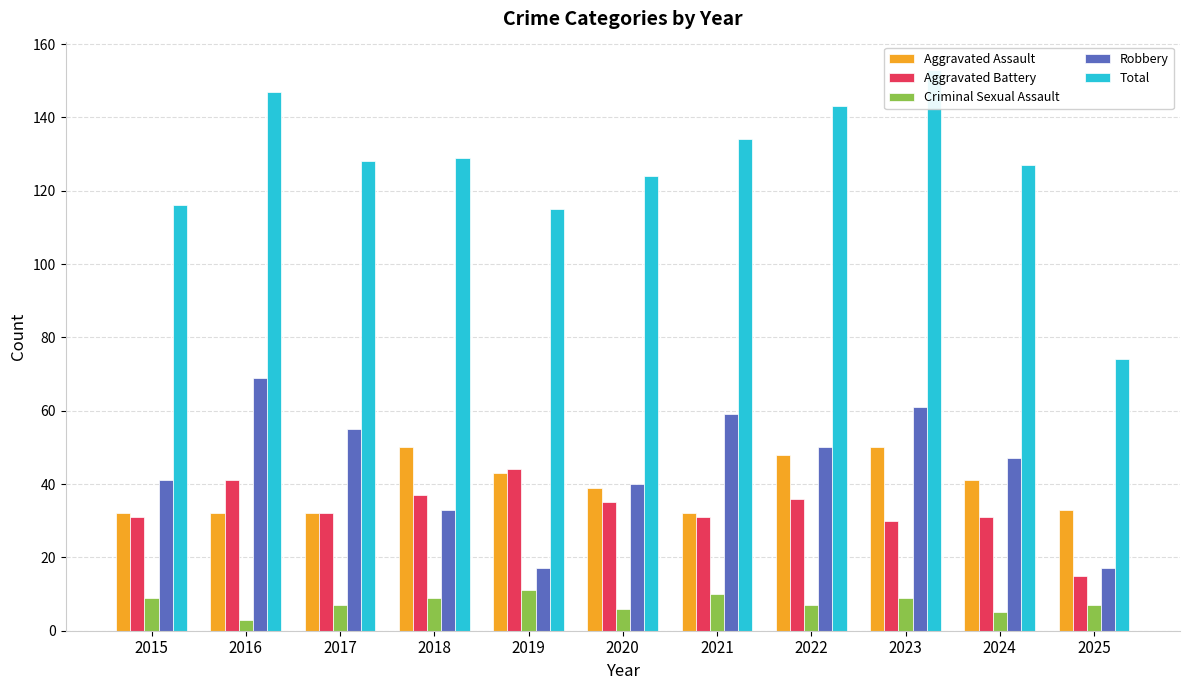

At how many categories does at least one series exceed 81?

10